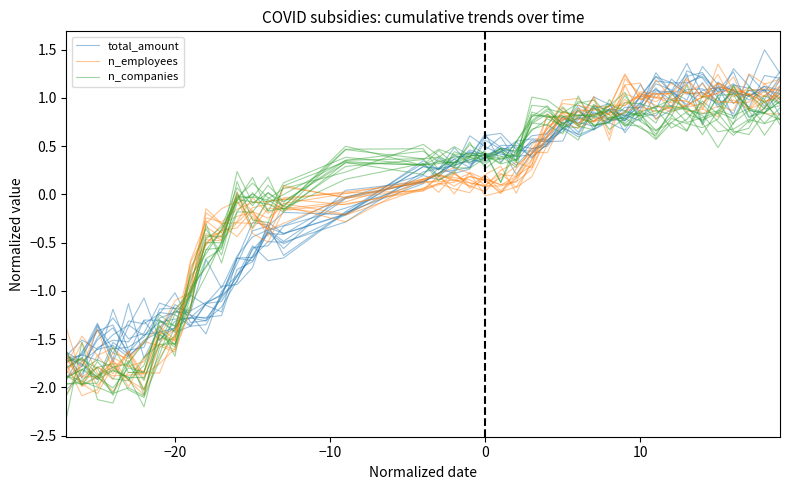

How many lines are shown in the chart?

3